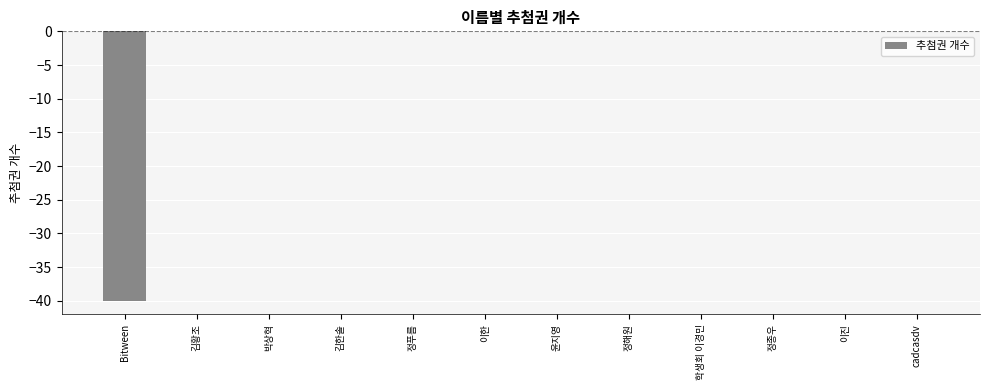

What is the sum of all values?

-40